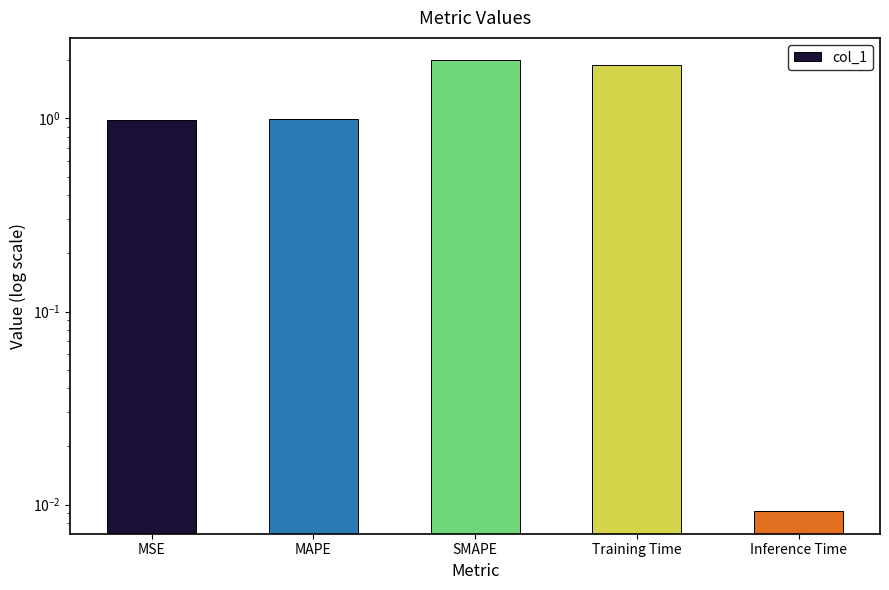

What is the label of the 2nd bar from the left?

MAPE